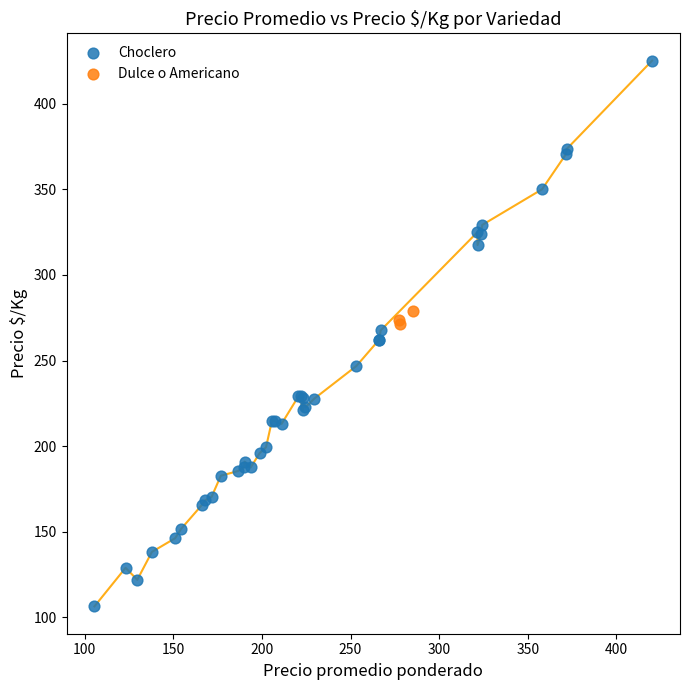

Which series reaches the minimum Y coordinate?

Choclero